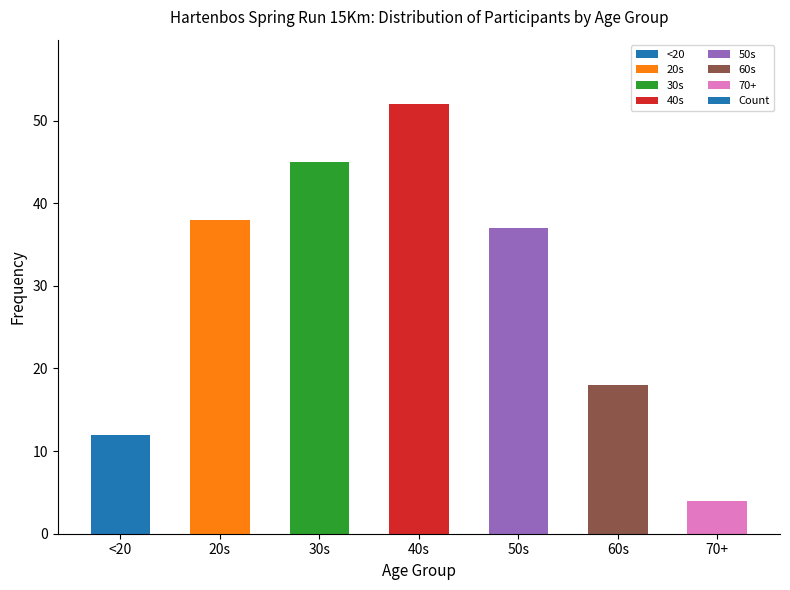

True or false: the data shows 4 at 70+.

True